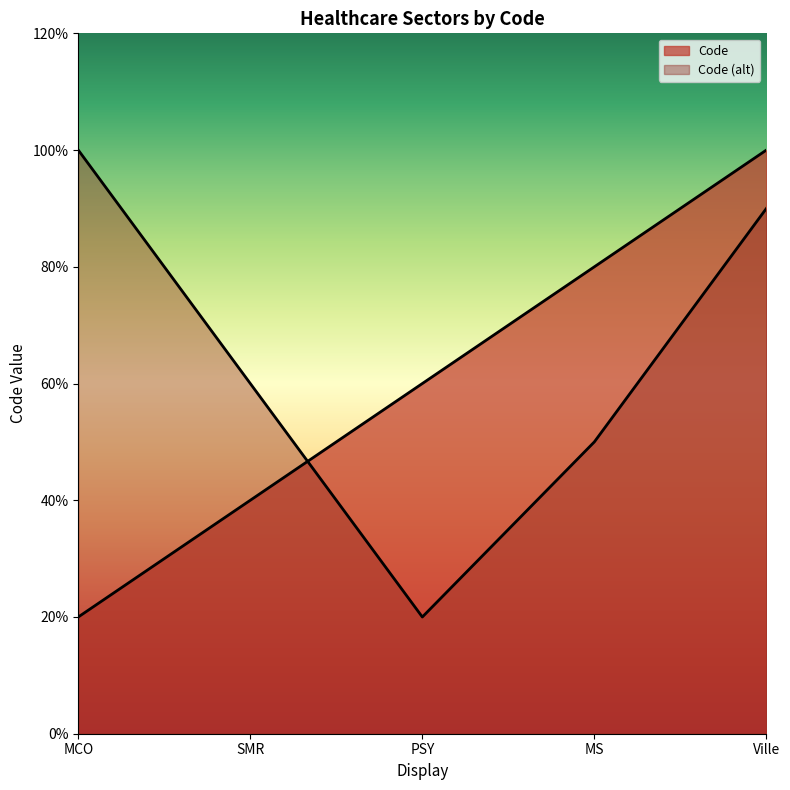

At which category does the chart reach its peak across all series?

Ville